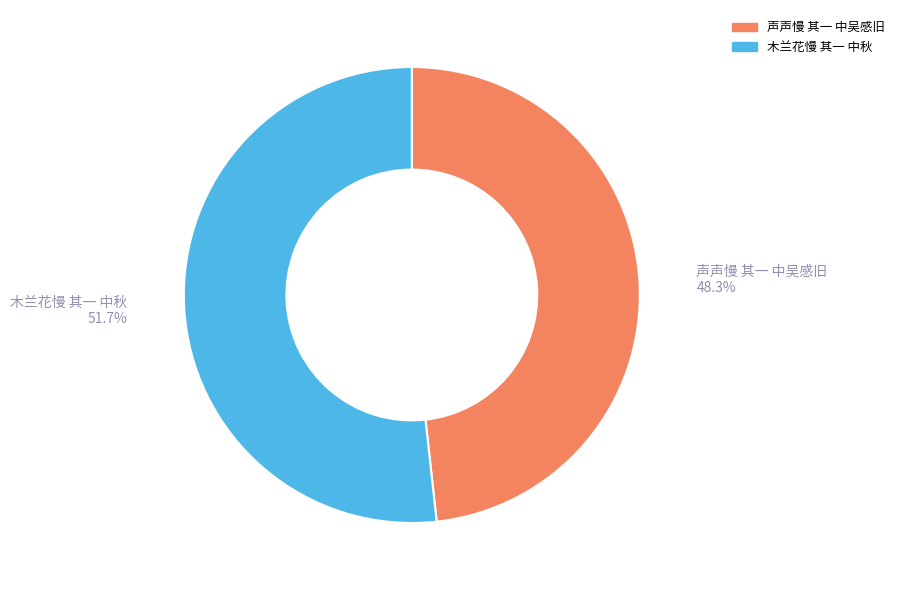

True or false: 木兰花慢 其一 中秋 accounts for 37% of the total.

False